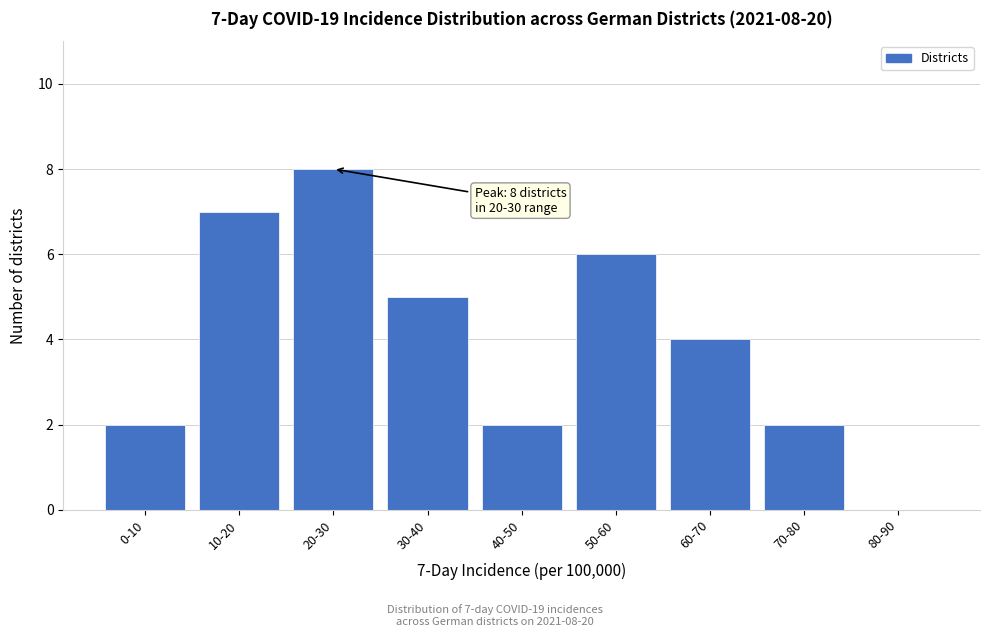

Reading left to right, extract all data points from this chart.

0-10=2	10-20=7	20-30=8	30-40=5	40-50=2	50-60=6	60-70=4	70-80=2	80-90=0